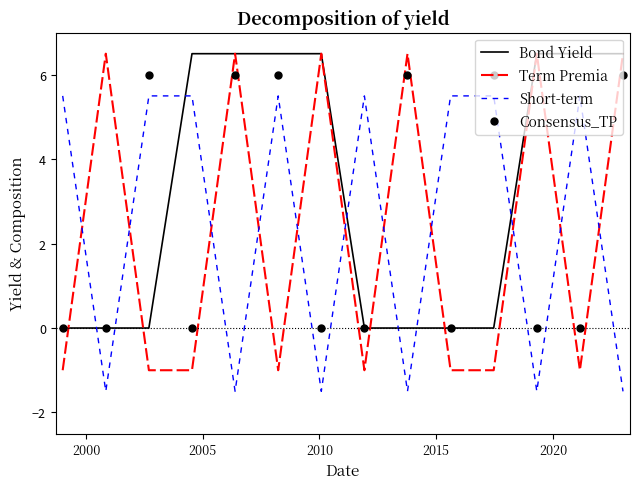

True or false: Bond Yield and Short-term intersect in this chart.

True